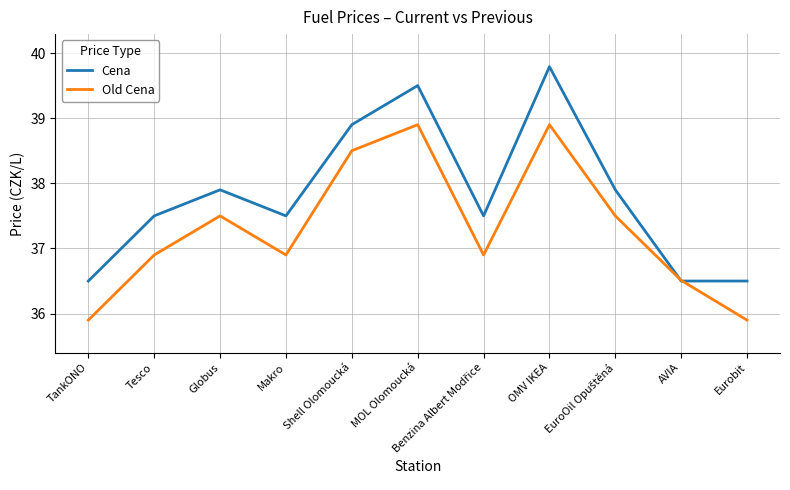

Between TankONO and Shell Olomoucká, which series saw the biggest shift?

Old Cena